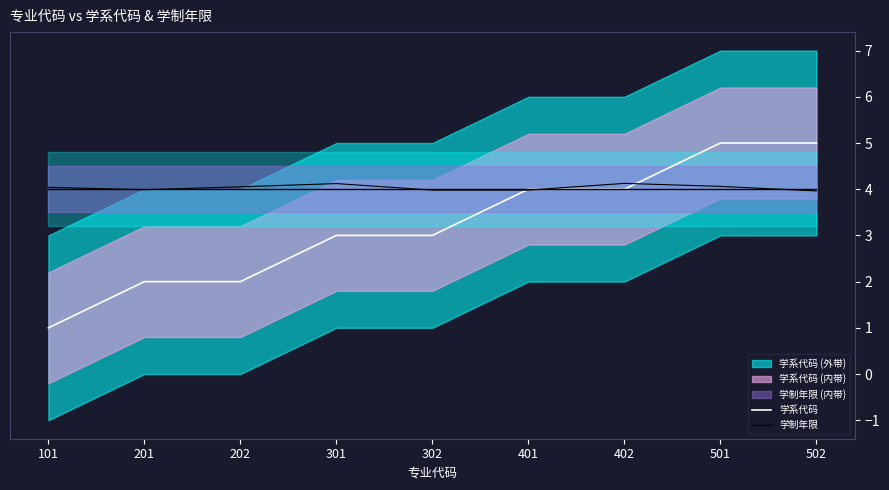

Reading left to right, list all the values displayed in this chart.

学系代码: 101=1	201=2	202=2	301=3	302=3	401=4	402=4	501=5	502=5
学制年限: 101=4	201=4	202=4	301=4	302=4	401=4	402=4	501=4	502=4